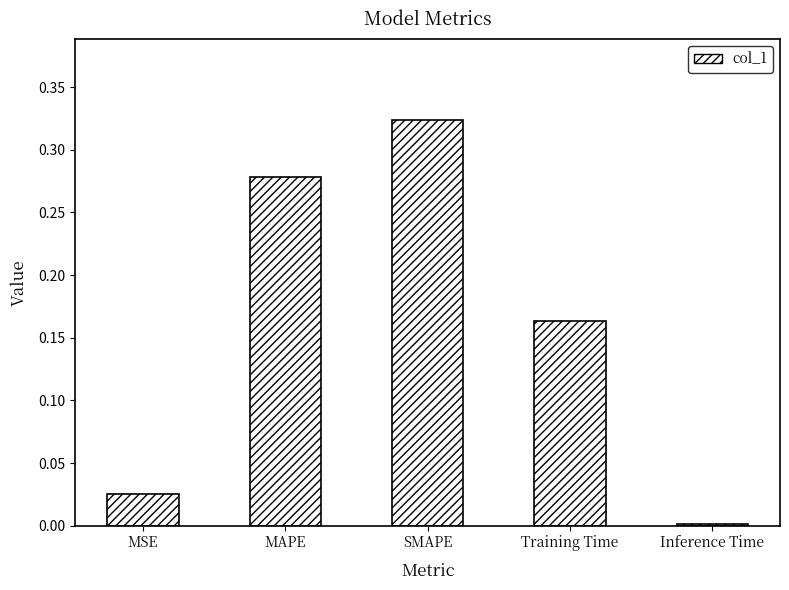

Between SMAPE and MSE, which is larger?

SMAPE